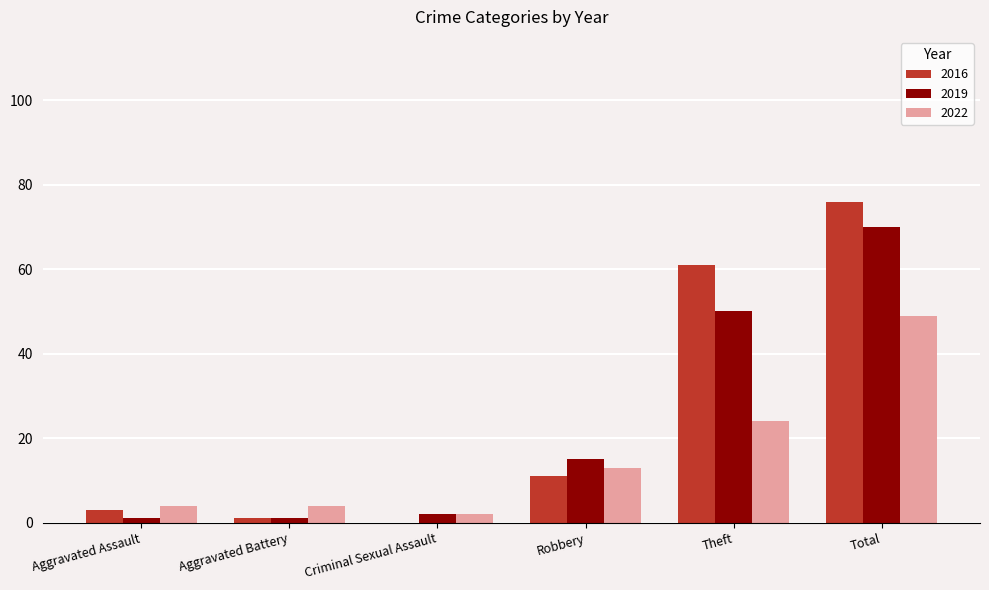

Which series changed the most between Robbery and Theft?

2016